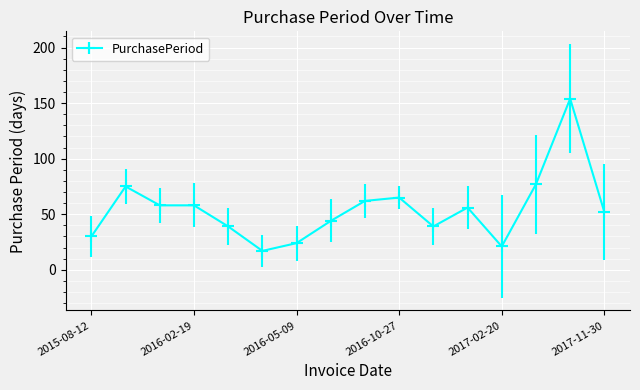

Reading right to left, list all the values displayed in this chart.

52	154	77	21	56	39	65	62	44	24	17	39	58	58	75	30